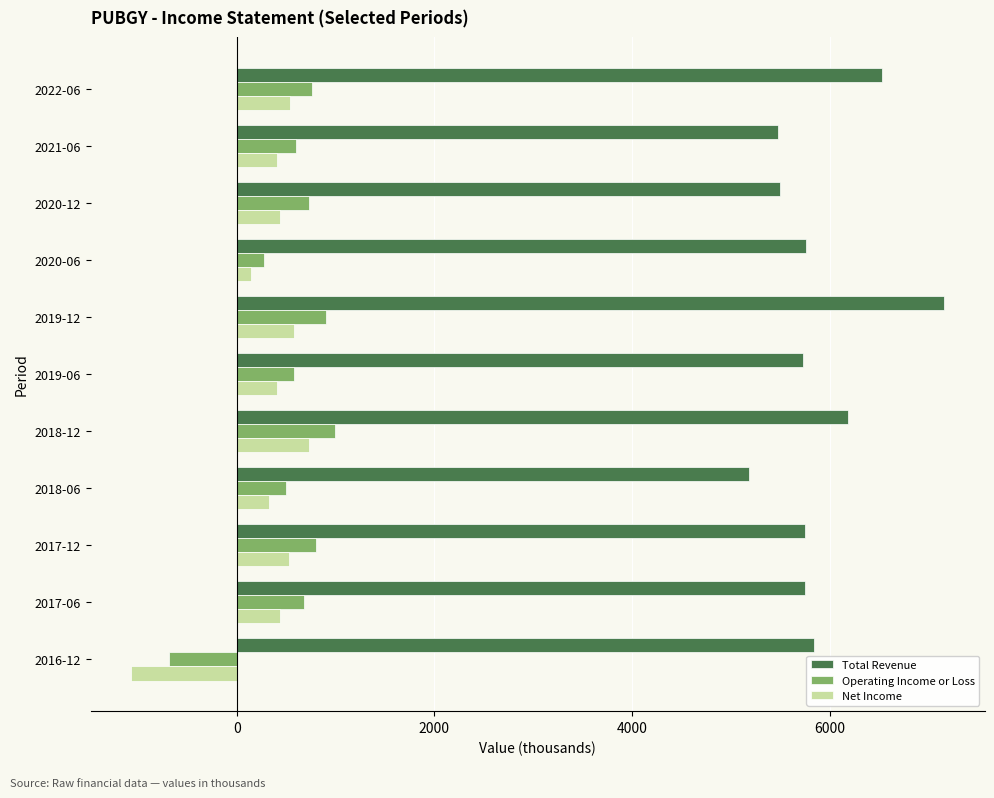

What value does the Net Income series have at 2017-06?

434.2